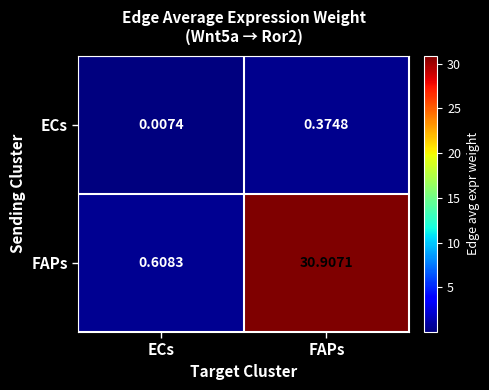

Where does the FAPs series first go above 30?

FAPs